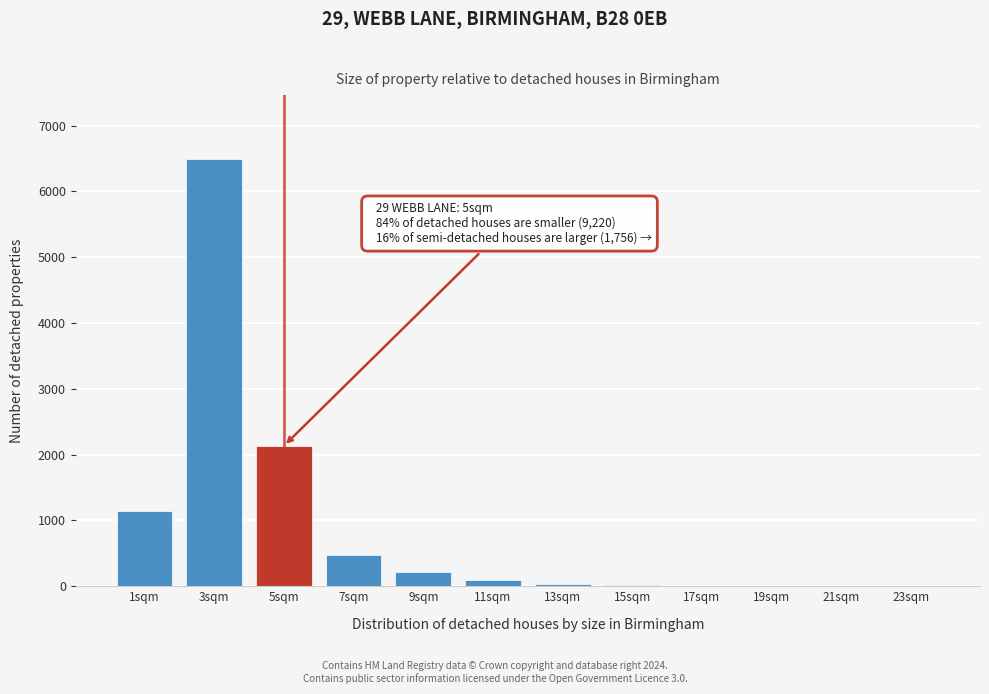

At which label is the value closest to 3245?

5sqm